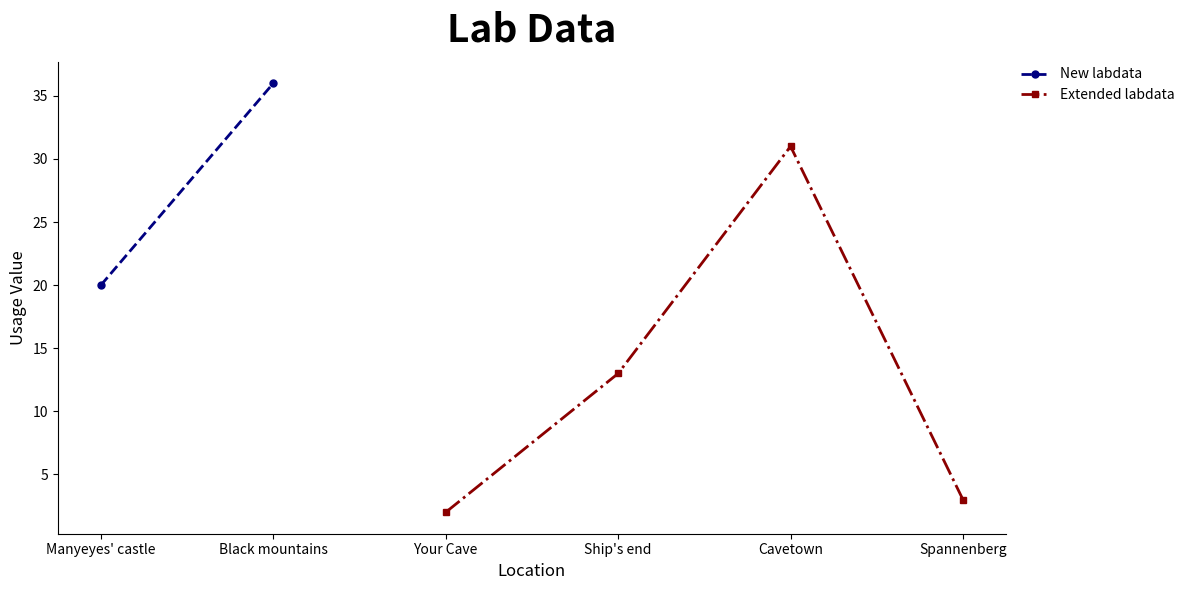

Is it true that Extended labdata equals 31 at Cavetown?

True